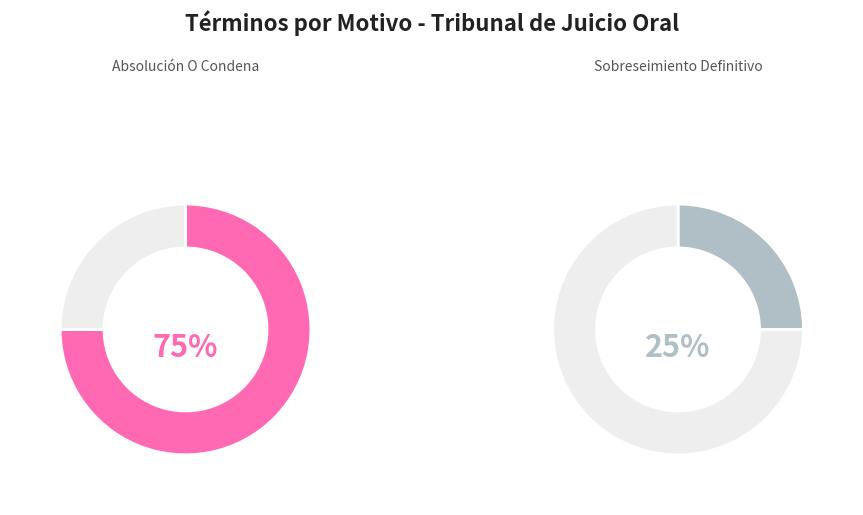

To the nearest percent, what portion does Declara Sobreseimiento Definitivo. represent?

25%